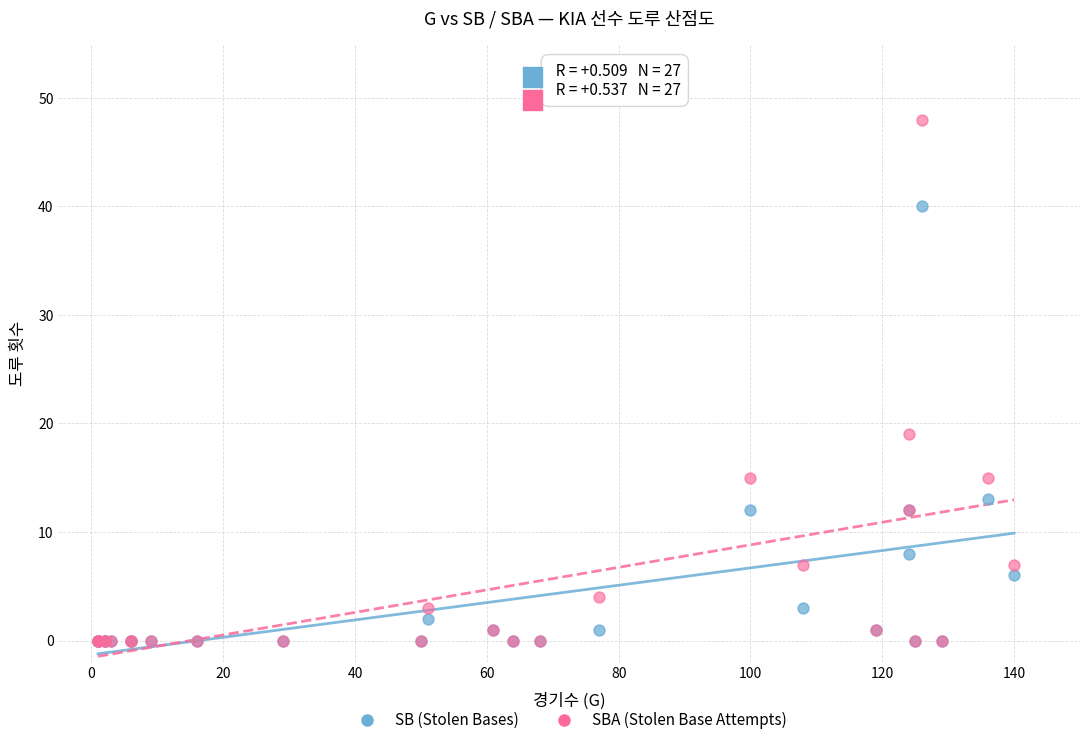

In the SBA (Stolen Base Attempts) series, what Y value is closest to 24?

19